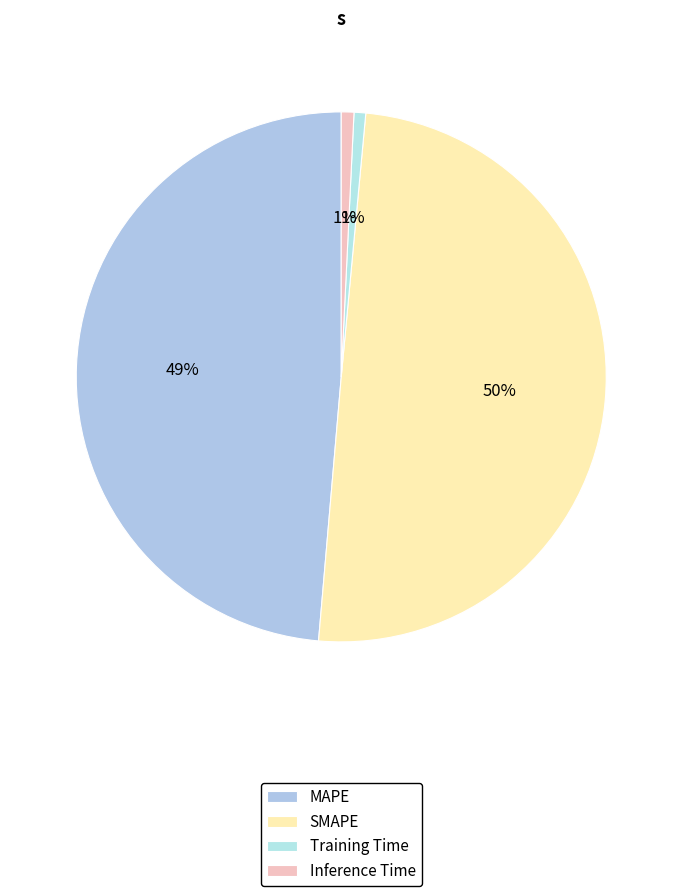

Rank the categories by value from lowest to highest.

Training Time, Inference Time, MAPE, SMAPE